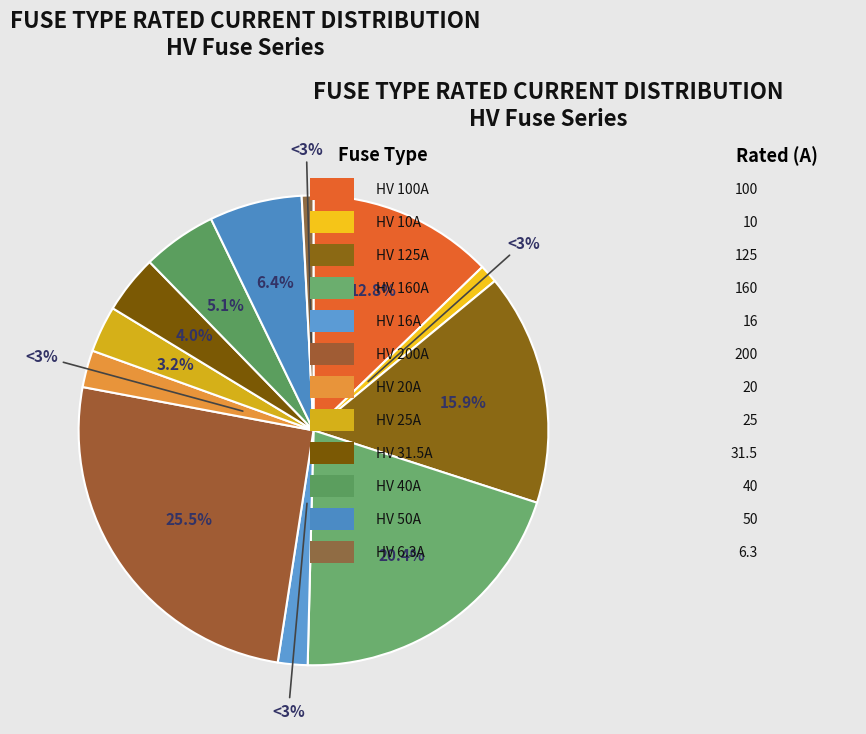

To the nearest percent, what is the difference between the largest and smallest slice percentages?

25%